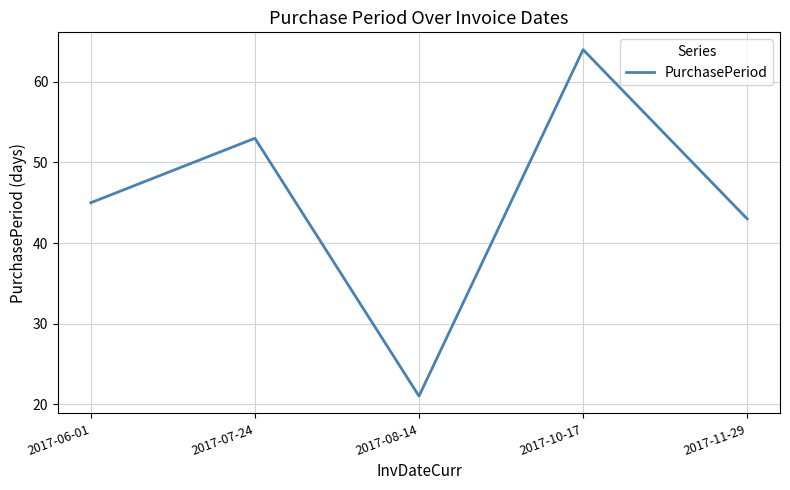

What value does the data have at 2017-07-24, to the nearest 5?

55